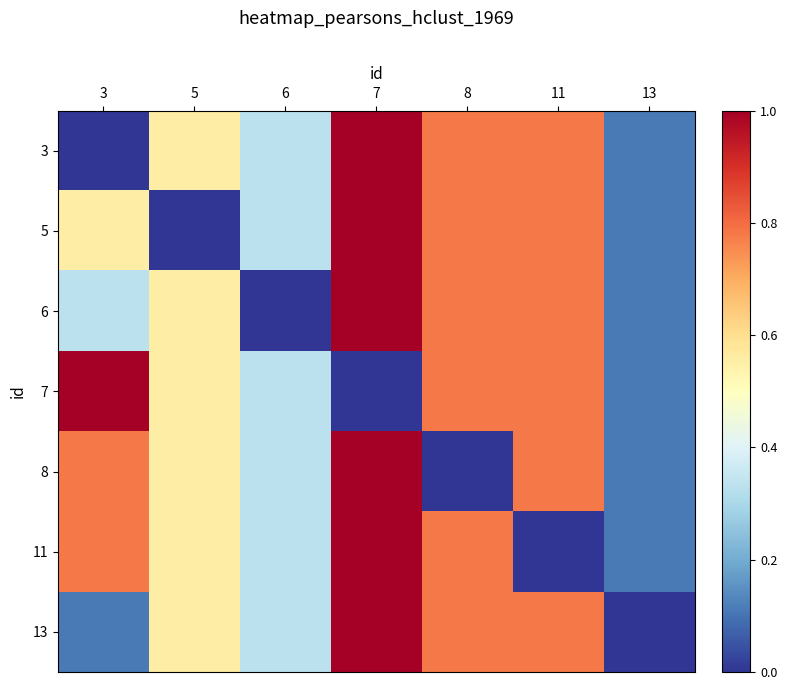

At which category is the sum across all series the highest?

7